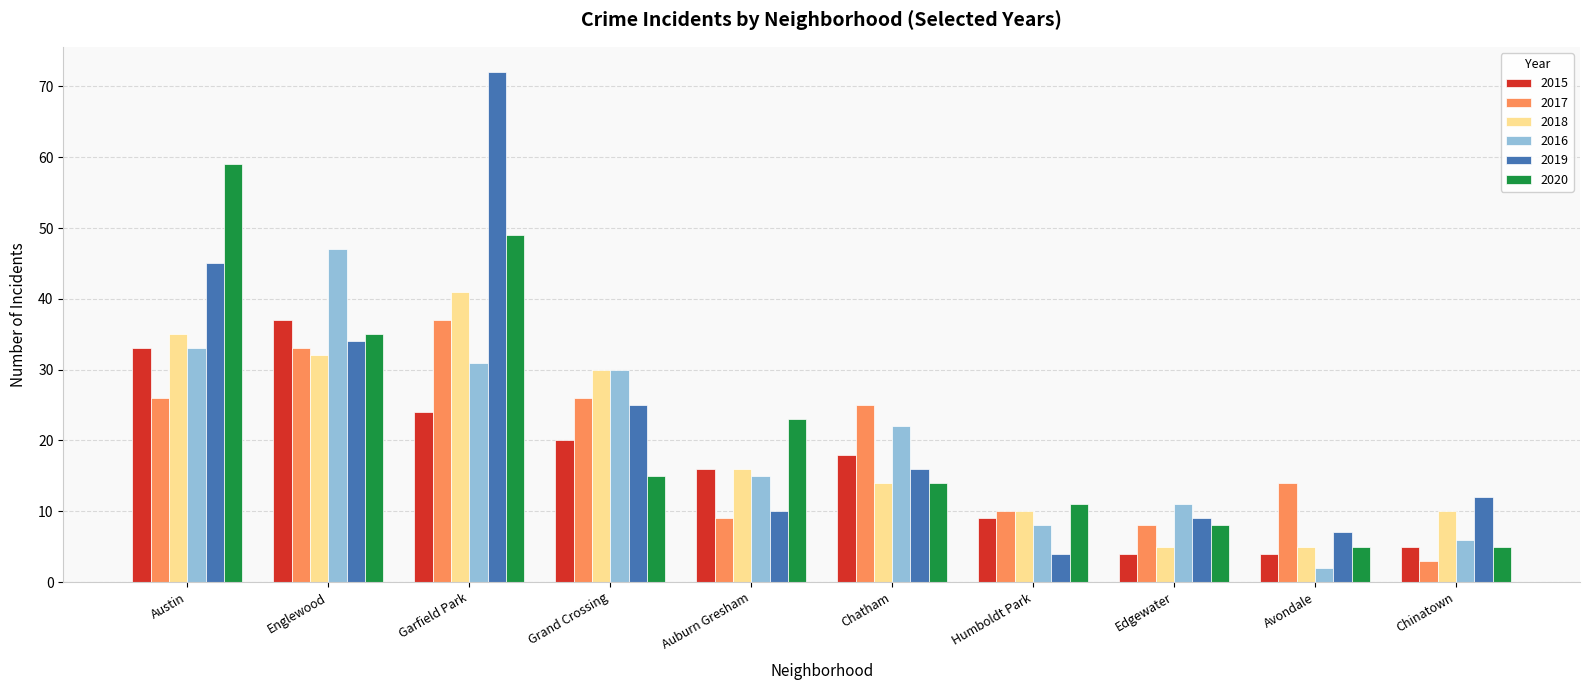

Reading left to right, what are all the values shown in this chart?

2015: Austin=33	Englewood=37	Garfield Park=24	Grand Crossing=20	Auburn Gresham=16	Chatham=18	Humboldt Park=9	Edgewater=4	Avondale=4	Chinatown=5
2017: Austin=26	Englewood=33	Garfield Park=37	Grand Crossing=26	Auburn Gresham=9	Chatham=25	Humboldt Park=10	Edgewater=8	Avondale=14	Chinatown=3
2018: Austin=35	Englewood=32	Garfield Park=41	Grand Crossing=30	Auburn Gresham=16	Chatham=14	Humboldt Park=10	Edgewater=5	Avondale=5	Chinatown=10
2016: Austin=33	Englewood=47	Garfield Park=31	Grand Crossing=30	Auburn Gresham=15	Chatham=22	Humboldt Park=8	Edgewater=11	Avondale=2	Chinatown=6
2019: Austin=45	Englewood=34	Garfield Park=72	Grand Crossing=25	Auburn Gresham=10	Chatham=16	Humboldt Park=4	Edgewater=9	Avondale=7	Chinatown=12
2020: Austin=59	Englewood=35	Garfield Park=49	Grand Crossing=15	Auburn Gresham=23	Chatham=14	Humboldt Park=11	Edgewater=8	Avondale=5	Chinatown=5